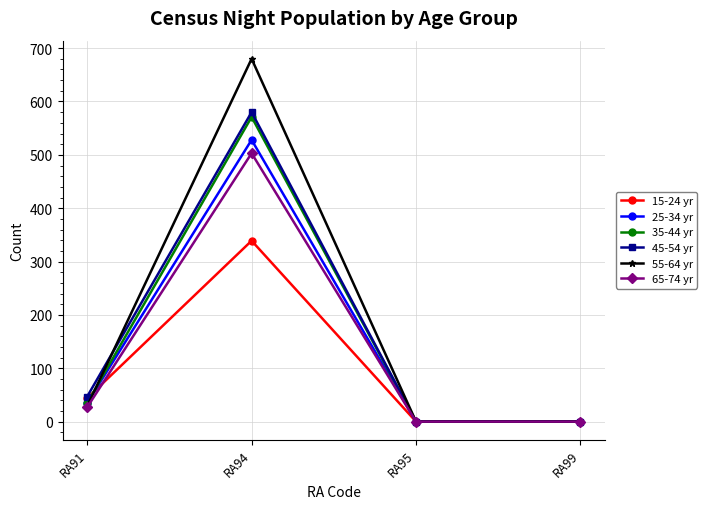

The value of 55-64 yr at RA94 is 680. True or false?

True